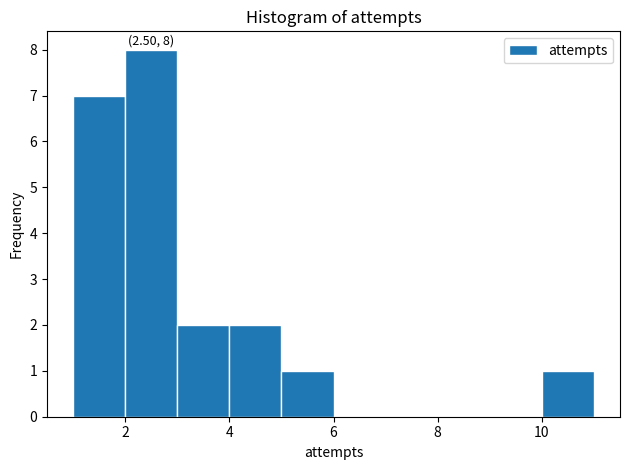

Over which range of the x-axis is the bar tallest?

2 to 3